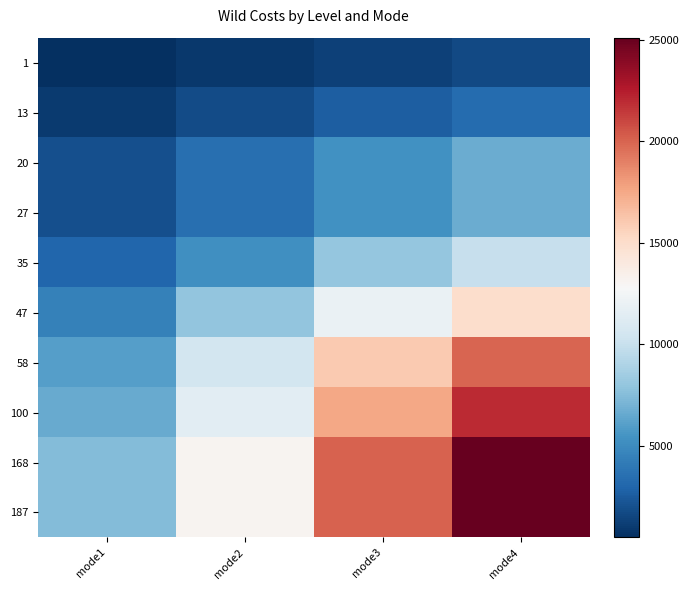

What is the difference between the highest and lowest values at mode3?

18700